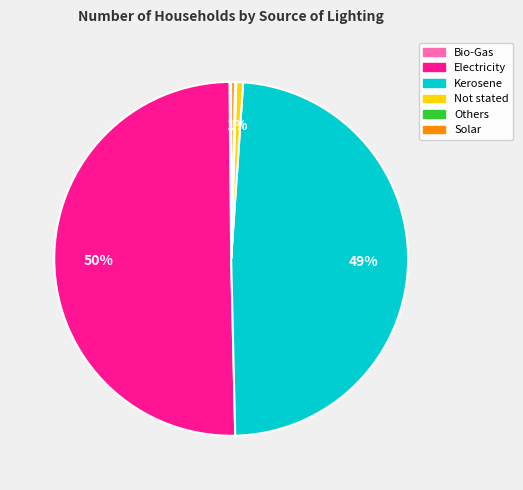

Which slice represents more than half of the pie?

Electricity